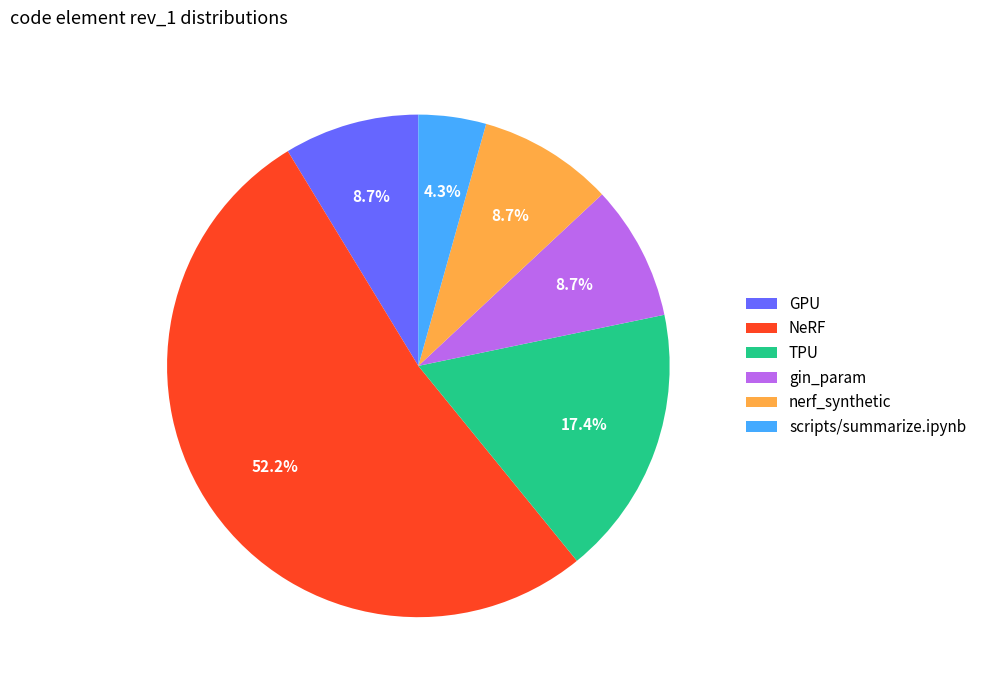

What percentage is the NeRF slice, to the nearest percent?

52%